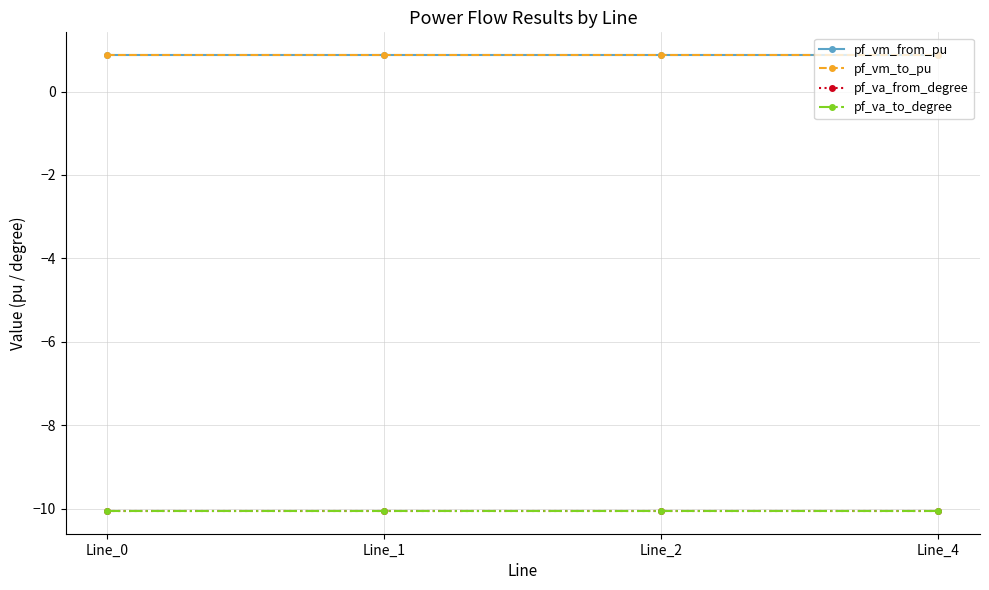

Which label corresponds to the smallest value in the chart?

Line_0